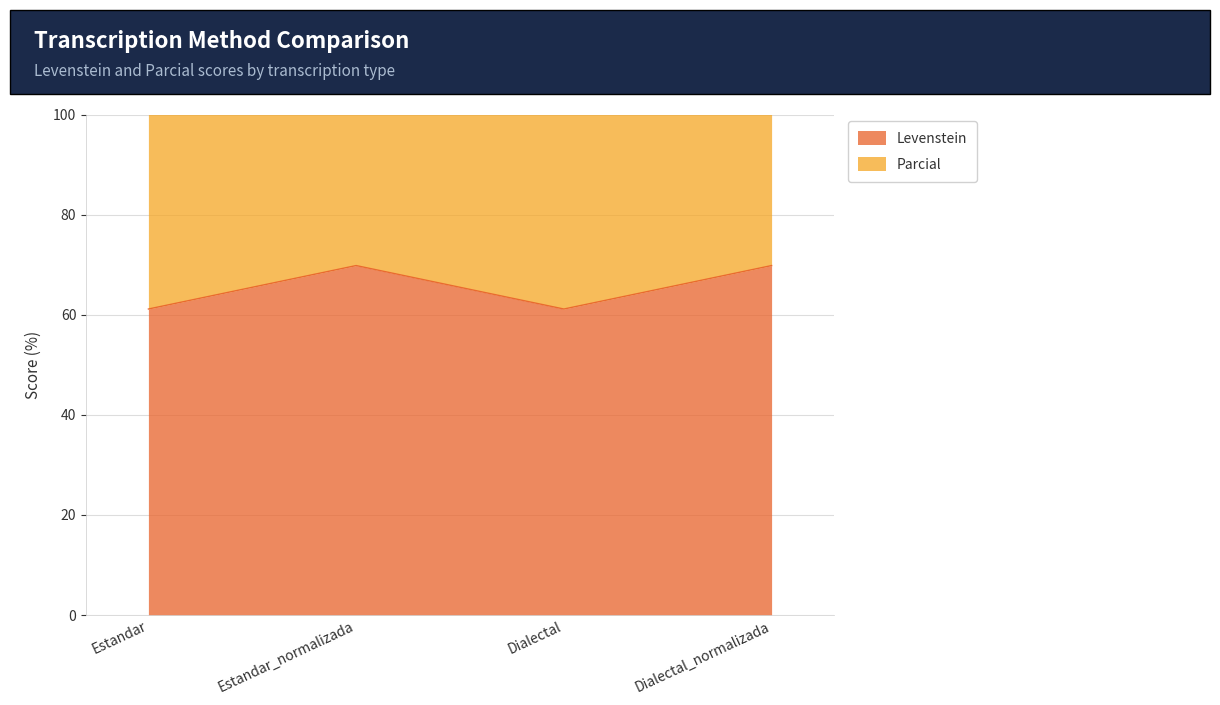

What is the label of the 1st point from the right?

Dialectal_normalizada